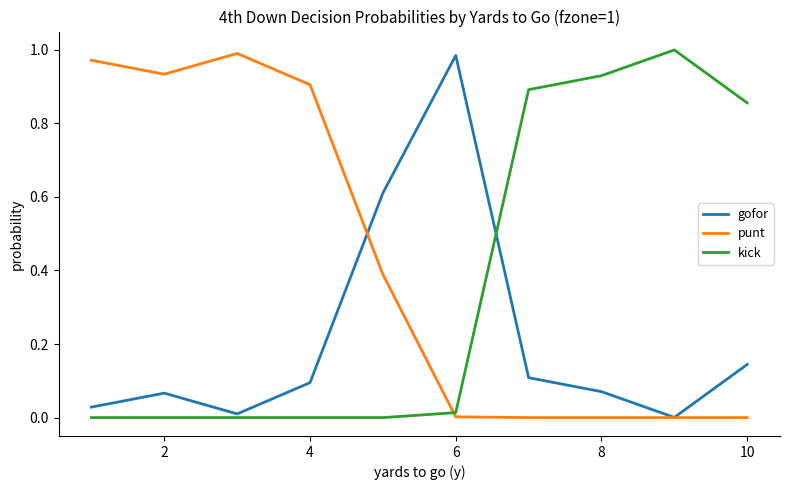

Which series has the largest total across all categories?

punt